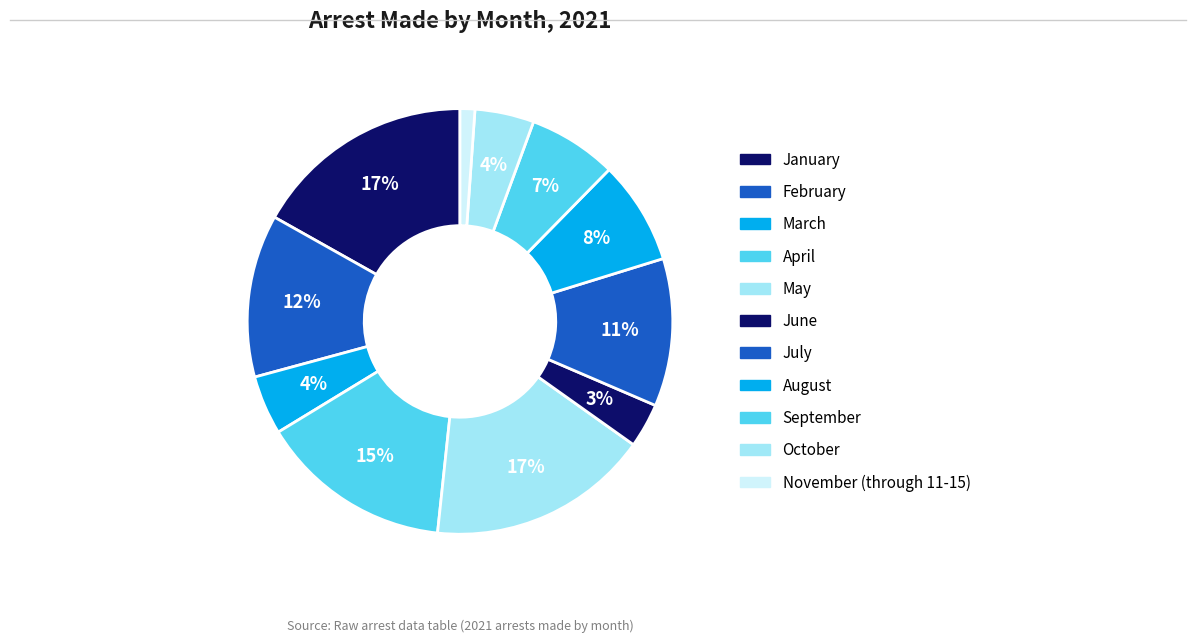

To the nearest percent, what is the combined percentage of November (through 11-15) and August?

9%